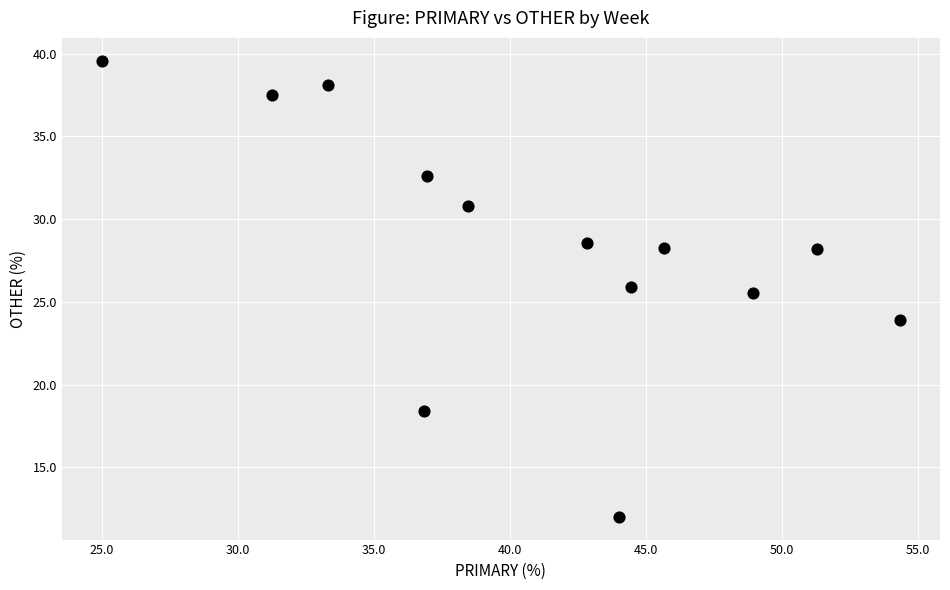

What Y value in the scatter plot is closest to 25?

25.5